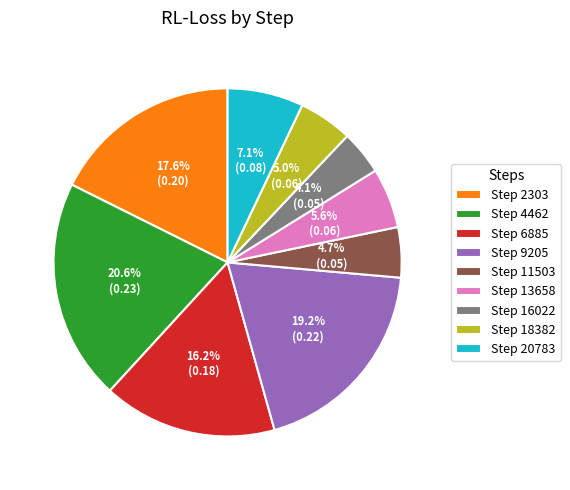

How much of the chart is everything except Step 13658?

94.4%